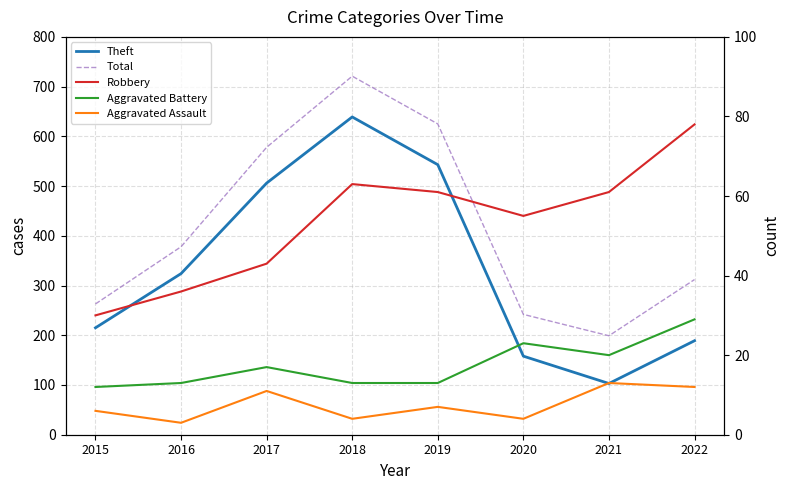

Which series has the widest spread of values?

Theft